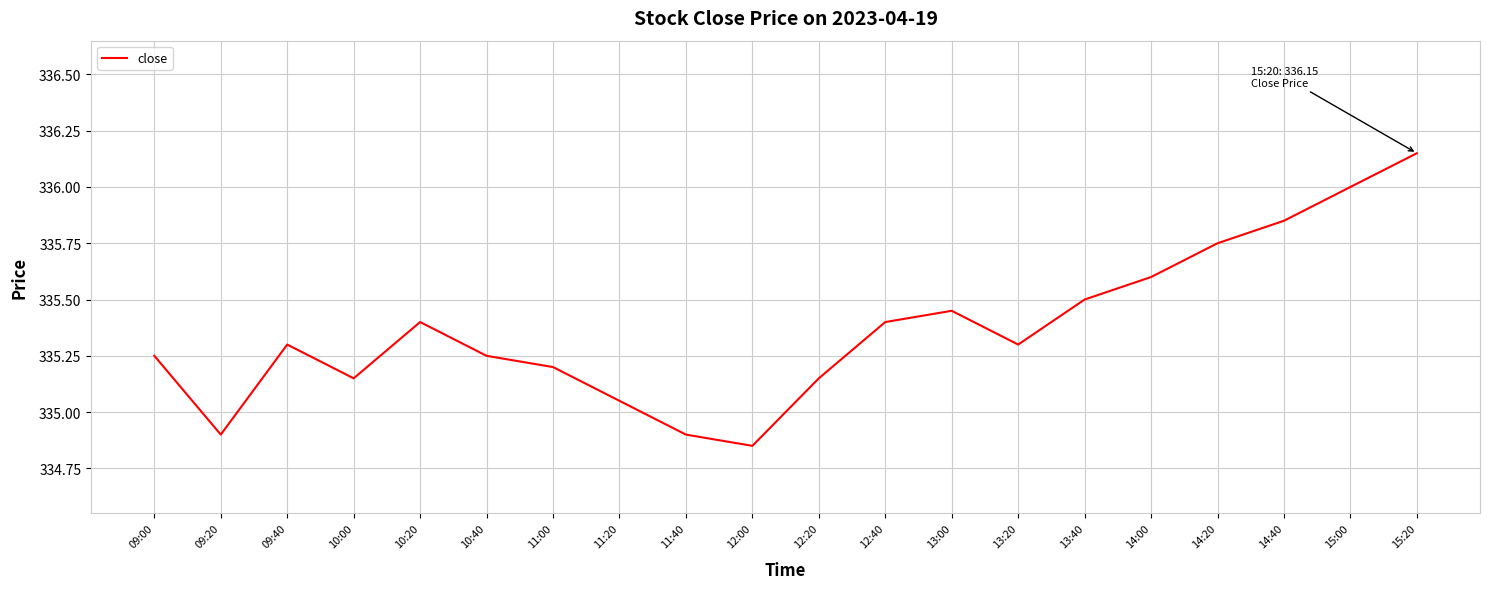

At which label does the data first exceed 335?

09:00